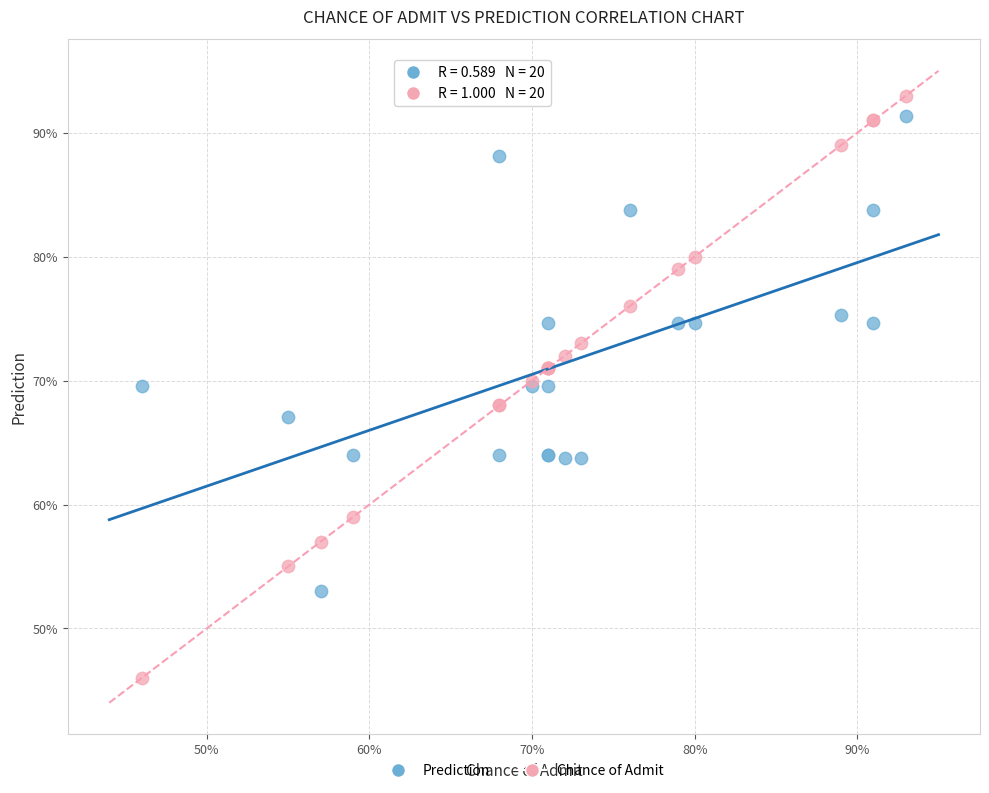

Which series has the largest Y range (max minus min)?

Chance of Admit